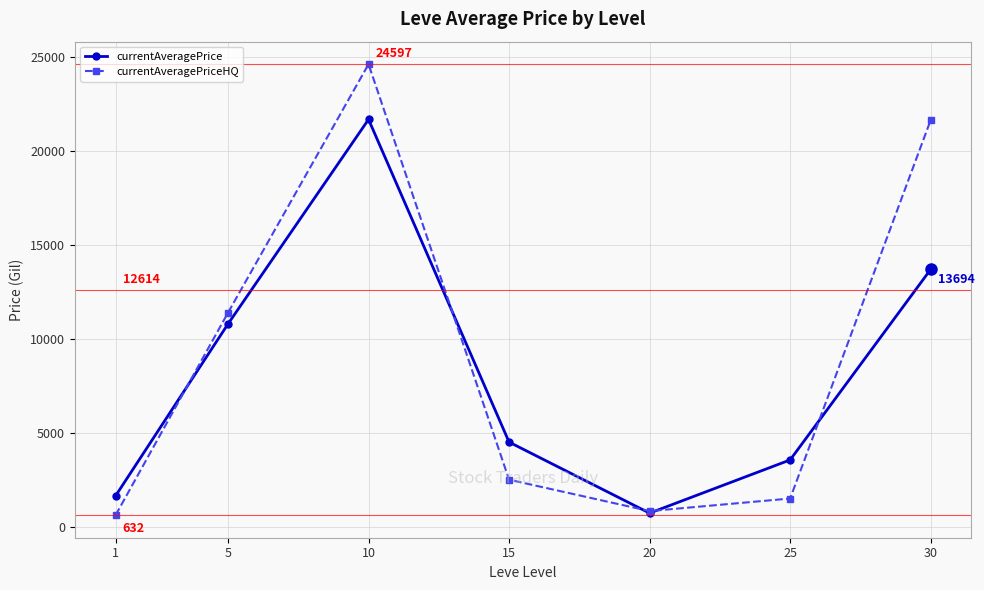

Is this an area chart (filled region under the line)?

No